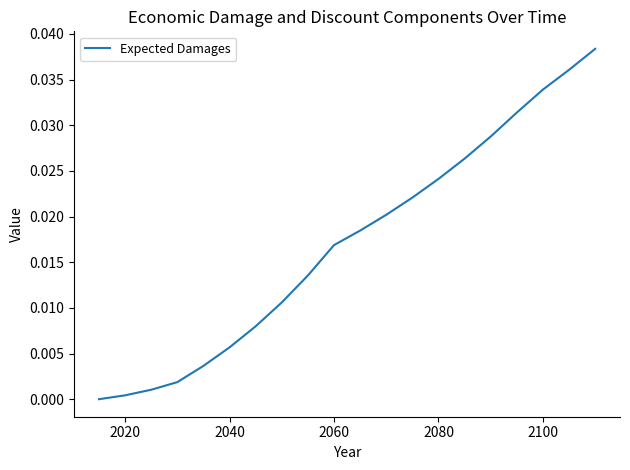

Does the chart have visible grid lines?

No